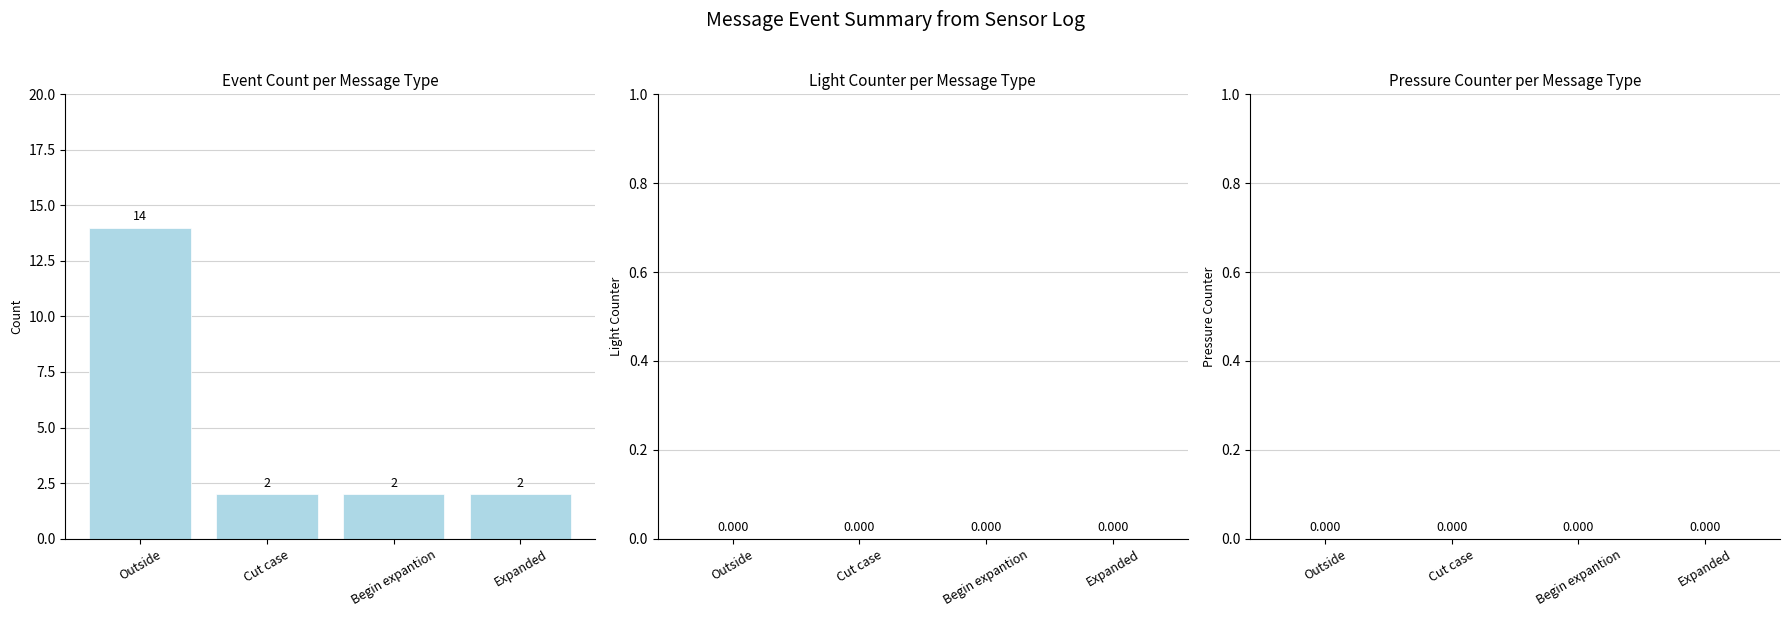

Count the number of categories in the chart.

4